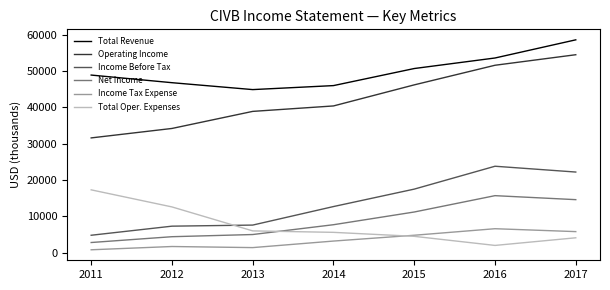

How many interior local valleys does the Total Revenue series have?

1